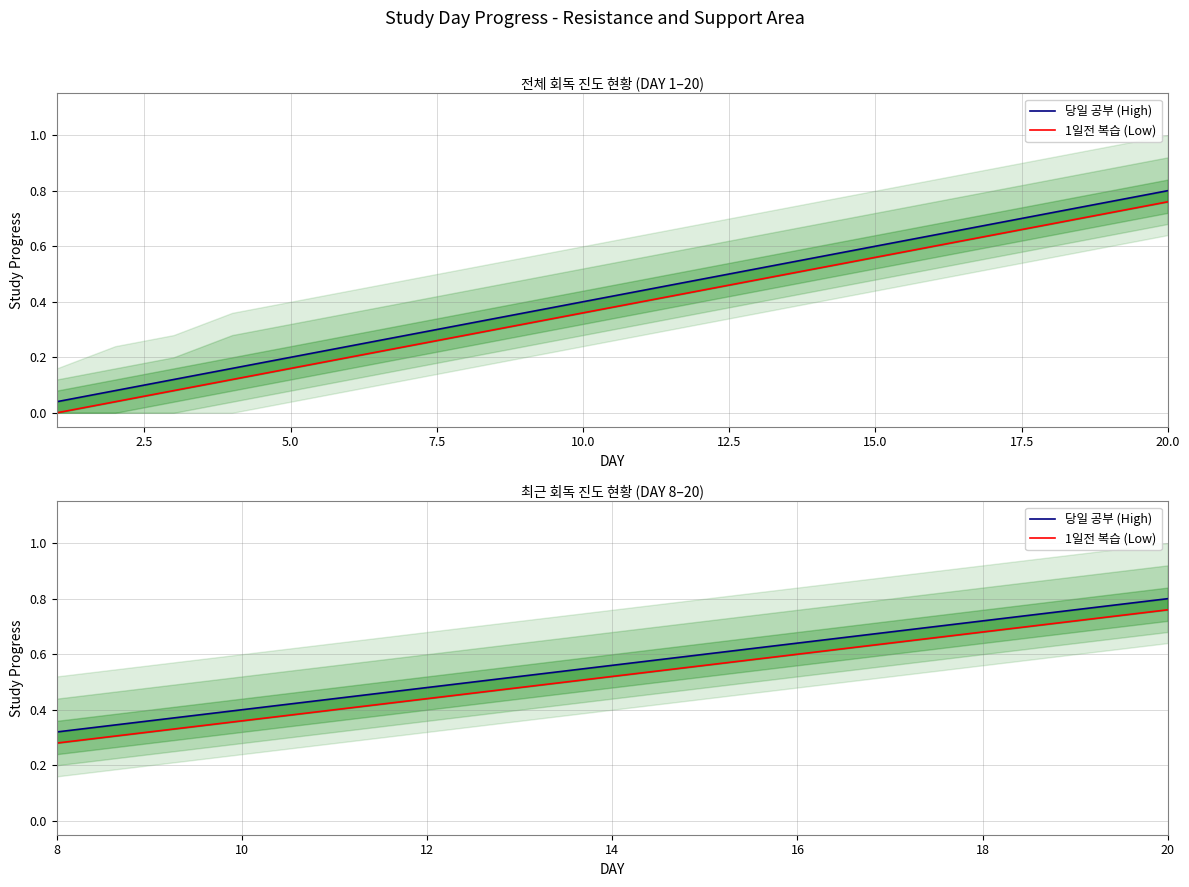

Rank the series by their maximum value, from lowest to highest.

1일전 복습 (Low), 당일 공부 (High)